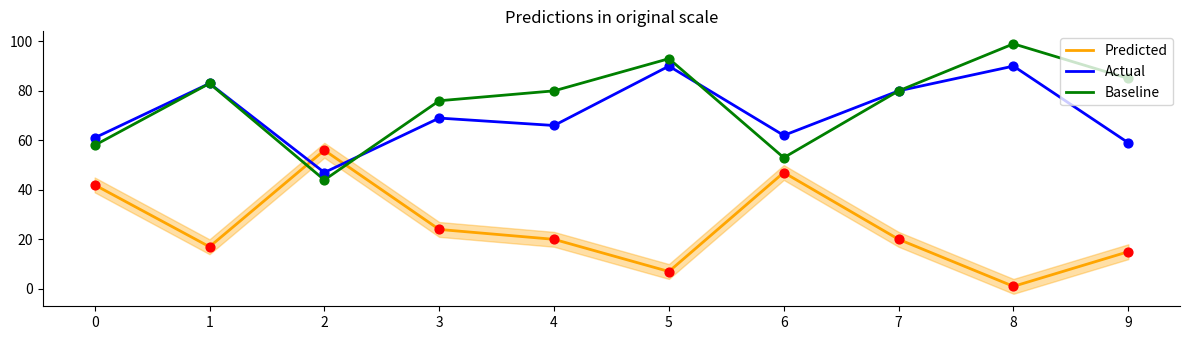

Which series has the widest spread of Y values?

Predicted